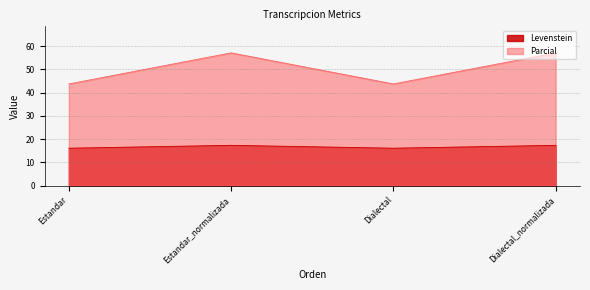

At which label does Levenstein reach its peak?

Estandar_normalizada